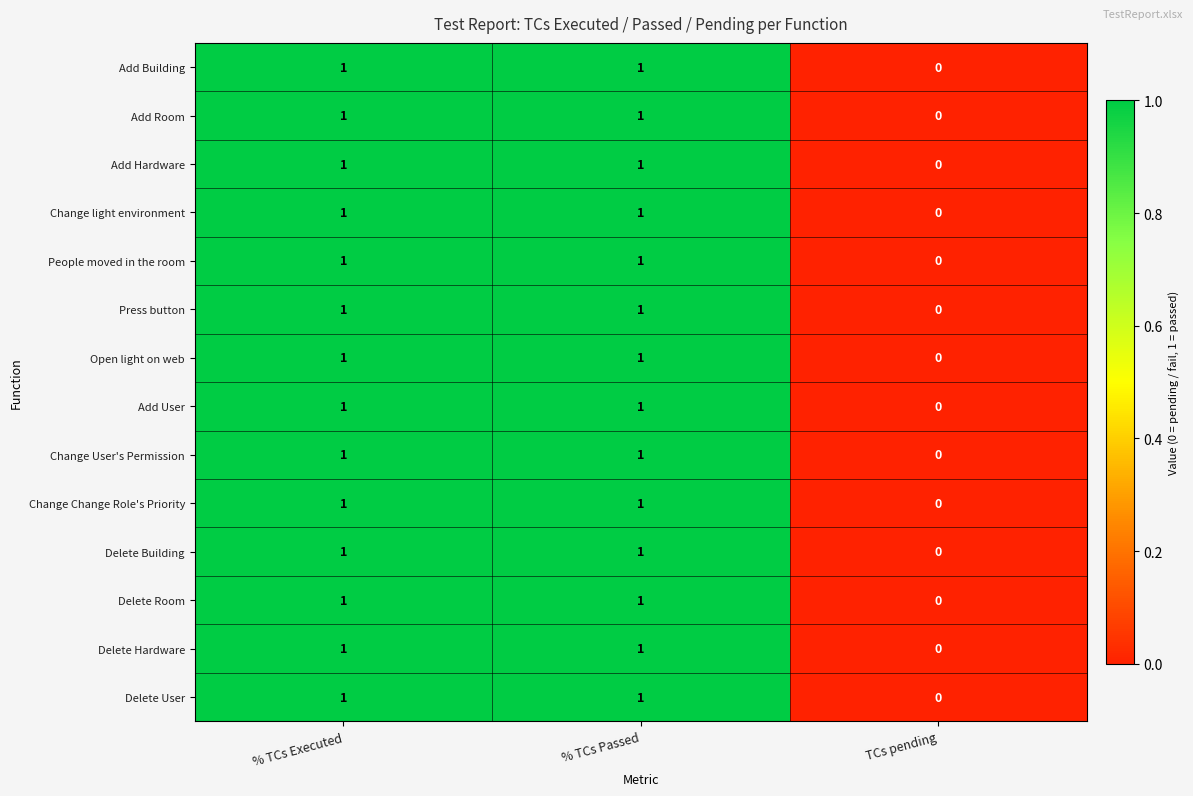

The Delete Room series shows 1 at % TCs Passed. True or false?

True